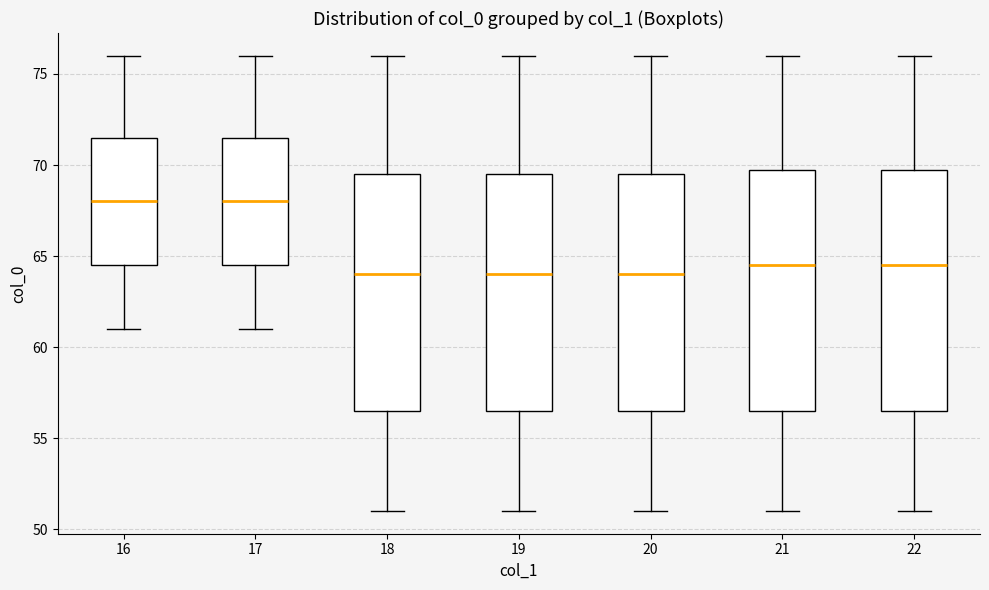

Reading left to right, transcribe this box plot: for each box, give where its median line is, the range the box spans, and where its two whiskers end, as read against the y-axis. The values are not printed on the chart, so give them approximately, as read against the axis.

16: median 68.0, box 64.5 to 71.5, whiskers 61.0 to 76.0
17: median 68.0, box 64.5 to 71.5, whiskers 61.0 to 76.0
18: median 64.0, box 56.5 to 69.5, whiskers 51.0 to 76.0
19: median 64.0, box 56.5 to 69.5, whiskers 51.0 to 76.0
20: median 64.0, box 56.5 to 69.5, whiskers 51.0 to 76.0
21: median 64.5, box 56.5 to 70.0, whiskers 51.0 to 76.0
22: median 64.5, box 56.5 to 70.0, whiskers 51.0 to 76.0